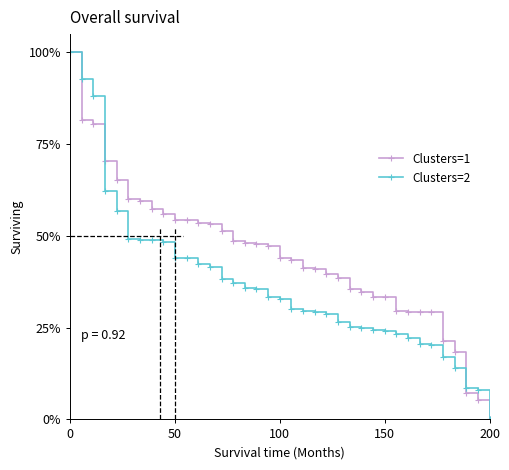

What is the greatest value displayed?

100.0